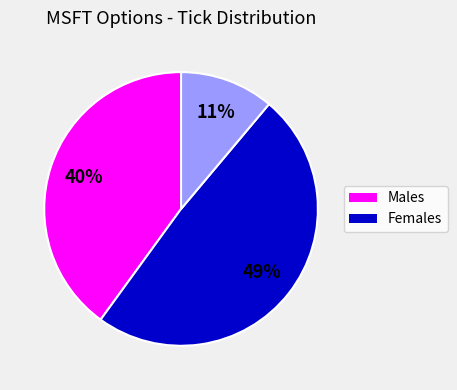

Is there a majority slice in this chart?

No